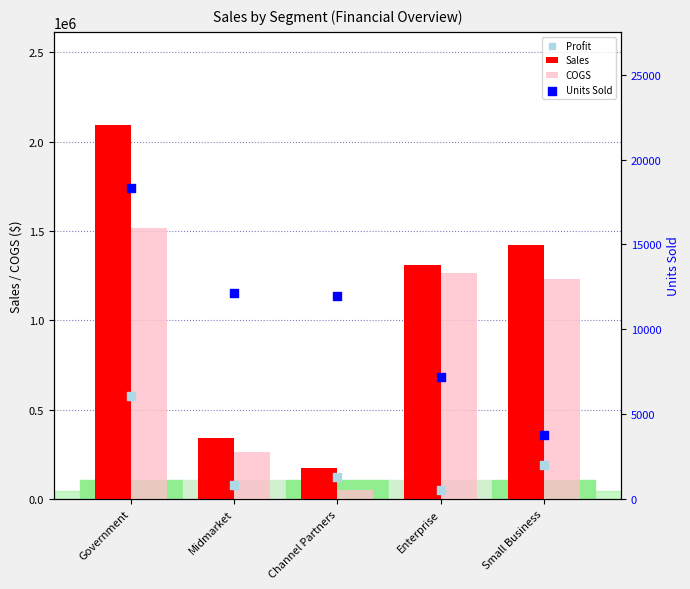

Which series reaches the minimum Y coordinate?

Units Sold